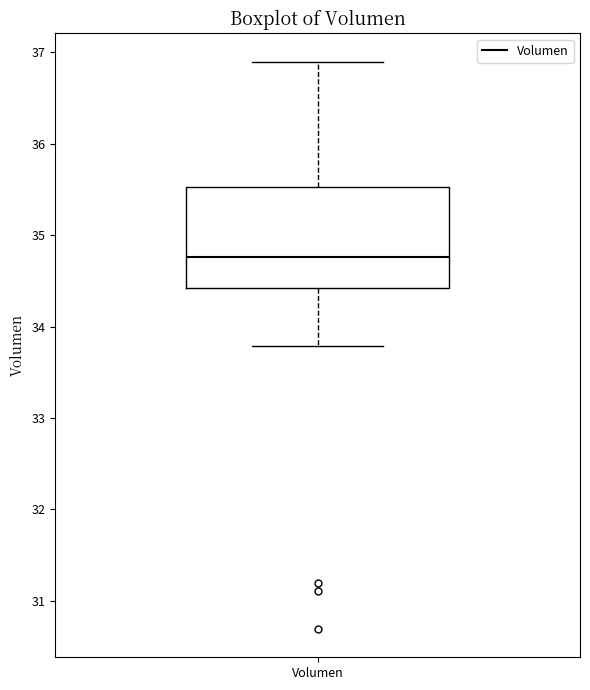

Read this box plot against the y-axis: the position of the median line, the range covered by the box, and the ends of both whiskers. The values are not printed on the chart, so give them approximately, as read against the axis.

median 34.8, box 34.4 to 35.5, whiskers 33.8 to 36.9